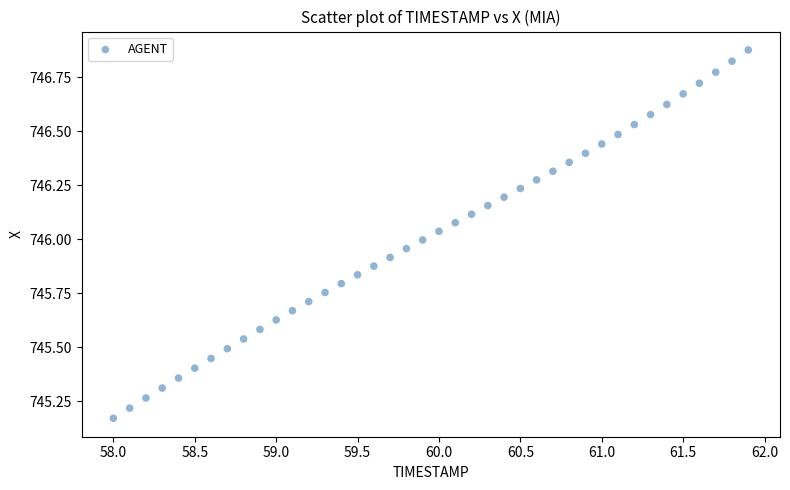

What is the range of X values (max minus min)?

3.9